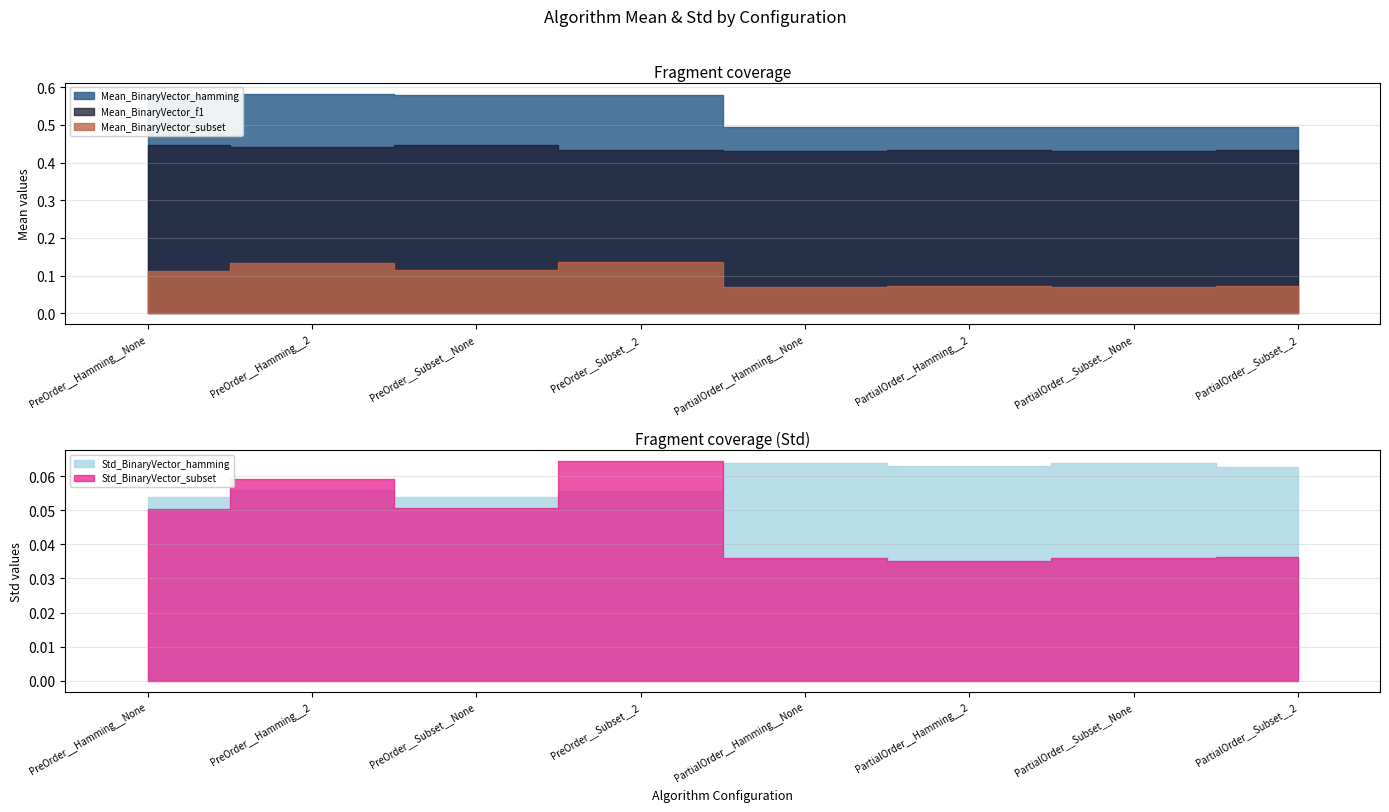

What is the difference between the second highest and second lowest values in the Mean_BinaryVector_hamming series?

0.1